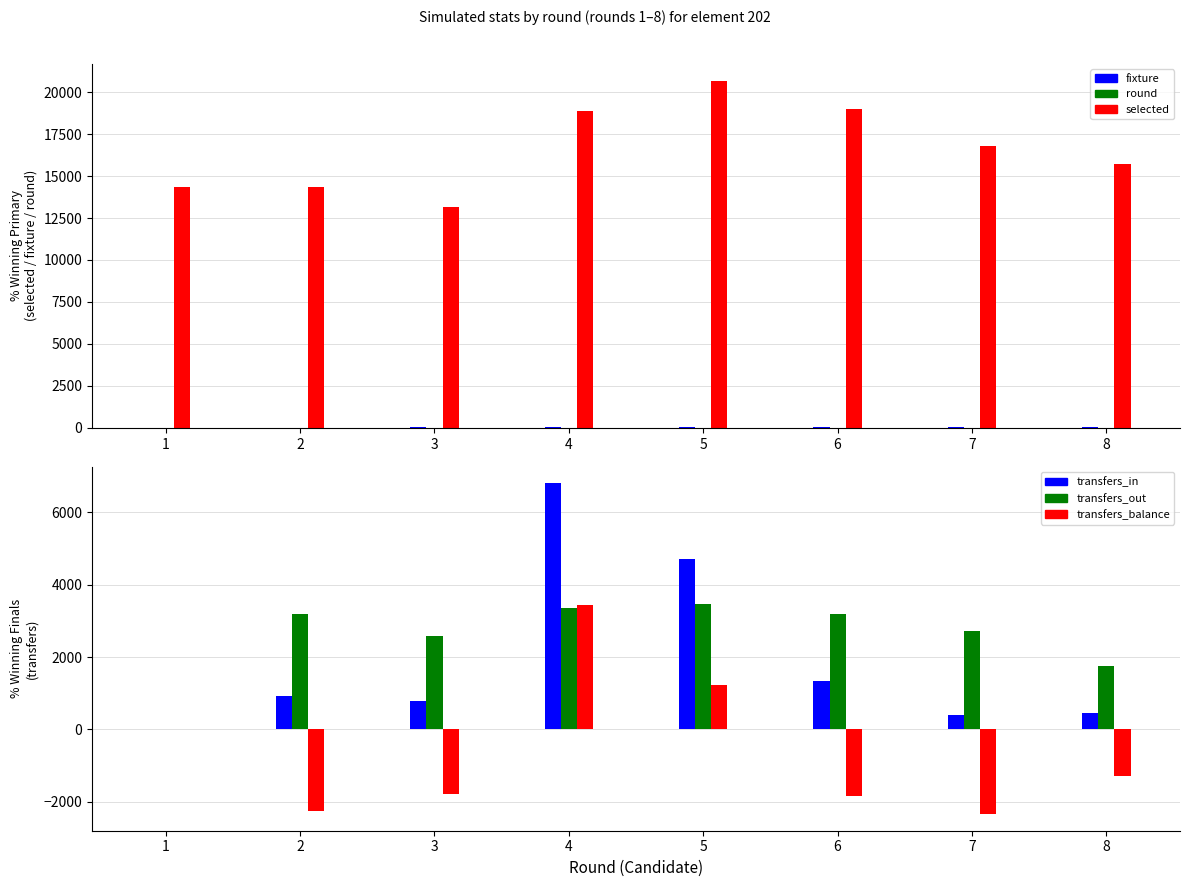

At which category is the sum across all series the highest?

4